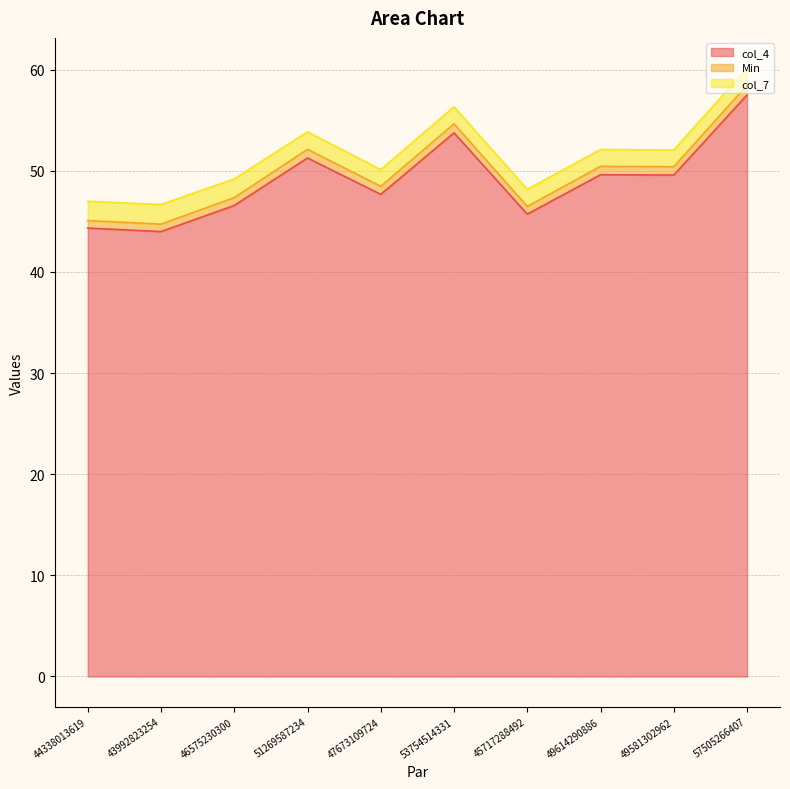

The col_4 series shows 45.7 at 45717288492. True or false?

True